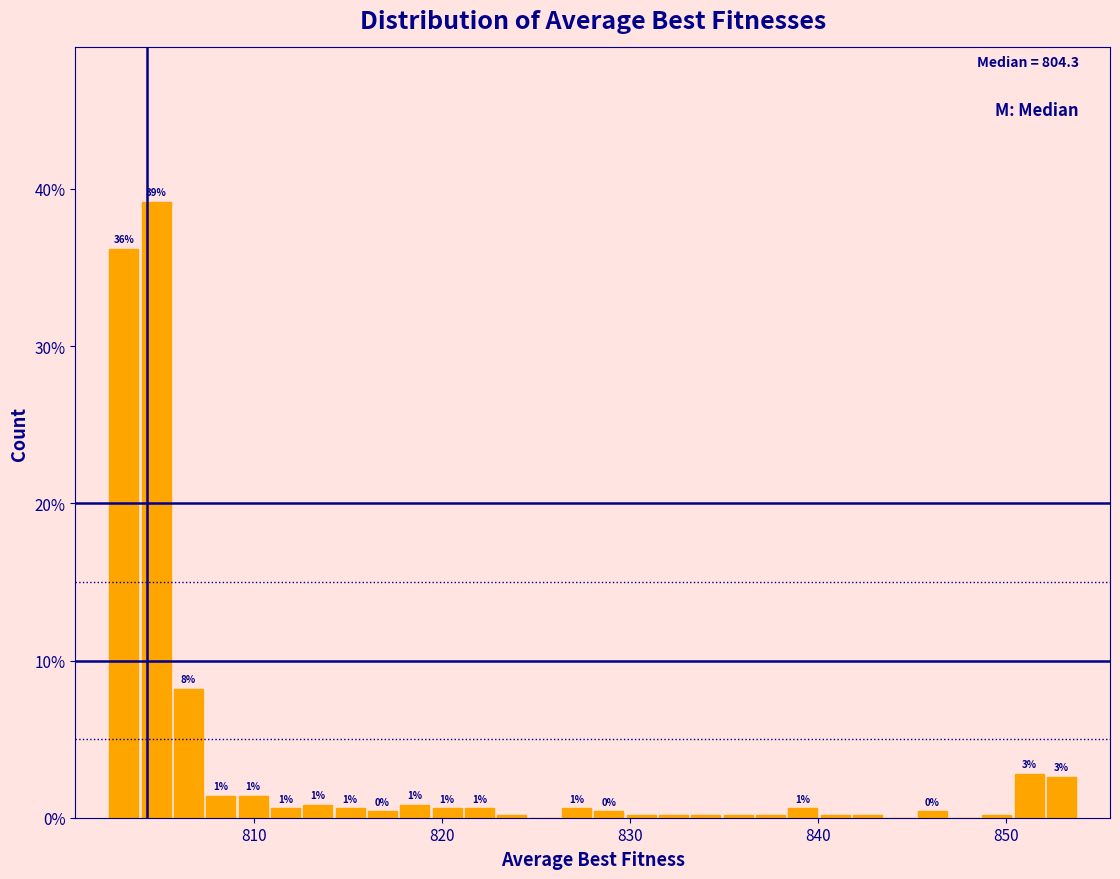

Around what value on the x-axis is the tallest bar? Give the approximate position of its centre, as read against the axis.

805